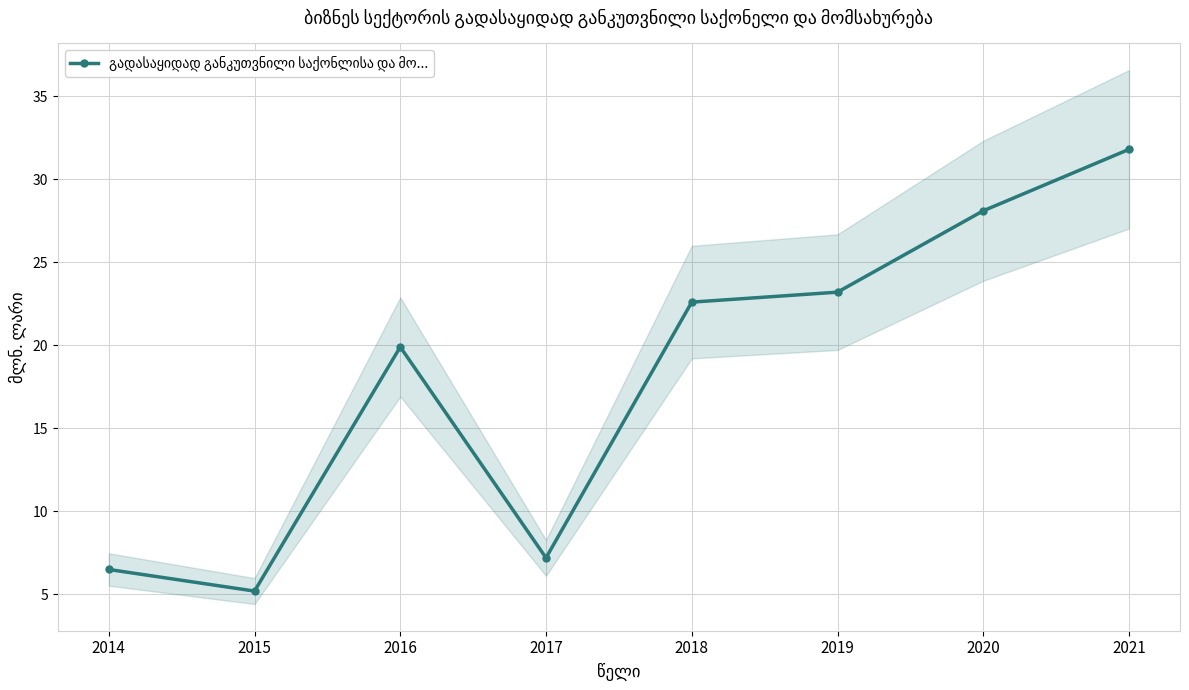

Rank the categories by value from lowest to highest.

2015, 2014, 2017, 2016, 2018, 2019, 2020, 2021